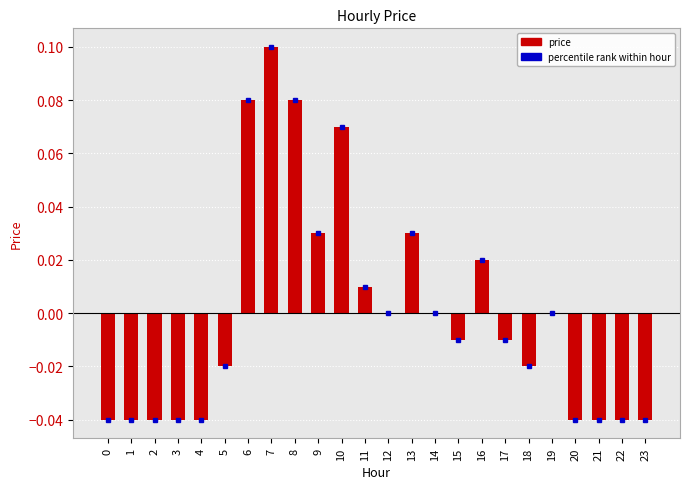

At which category does the chart reach its peak across all series?

7